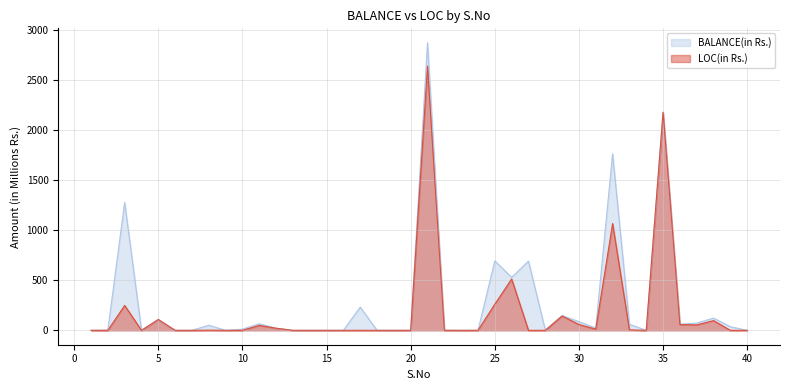

How many data points in LOC(in Rs.) are above 0?

22